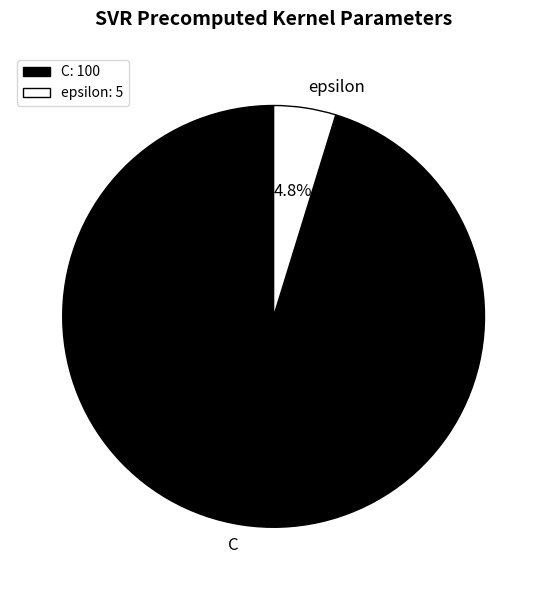

Rank the categories by value from lowest to highest.

epsilon, C